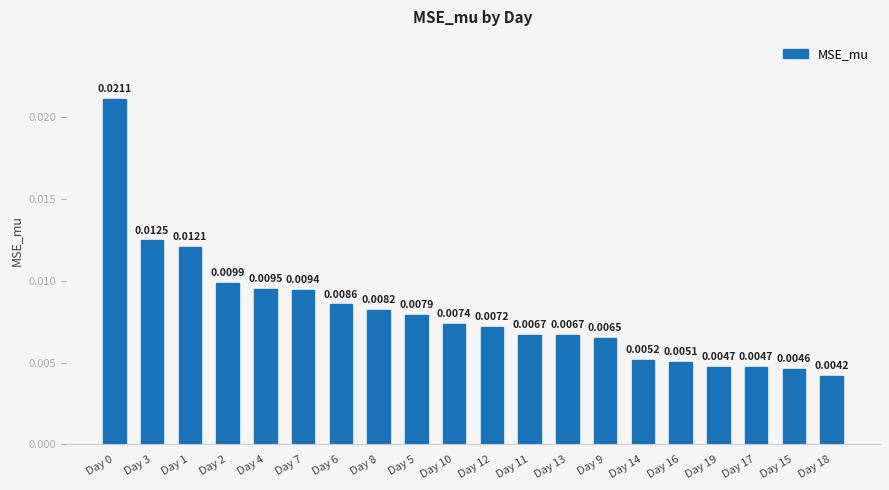

Does the chart contain any negative values?

No